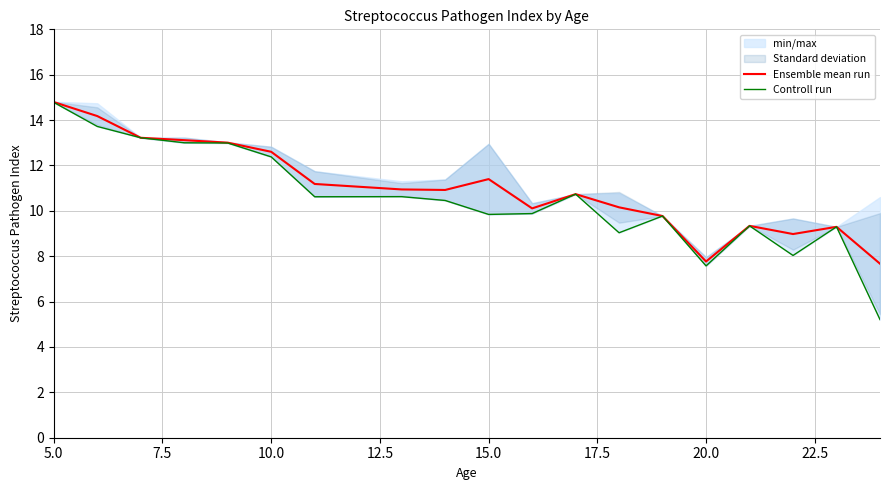

At which category is the sum across all series the highest?

5.0